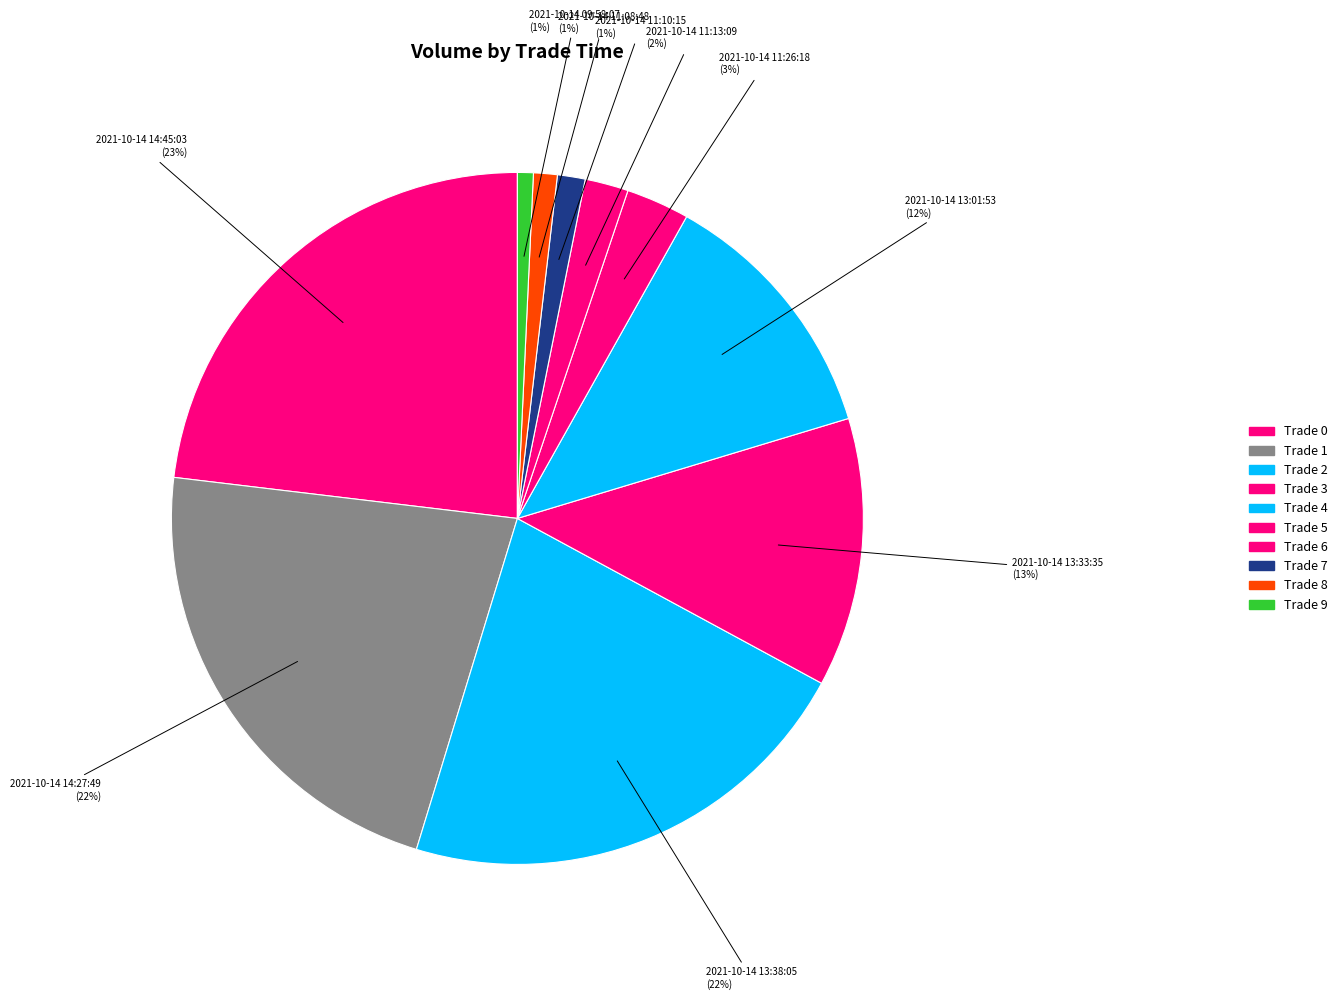

To the nearest percent, what is the difference between the 2021-10-14 11:26:18 and 2021-10-14 13:01:53 slice percentages?

9%